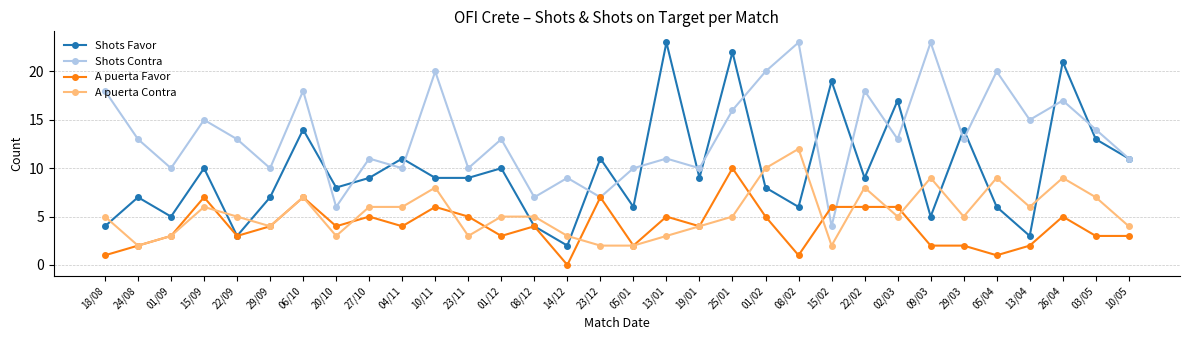

Which series has the widest spread of values?

Shots Favor